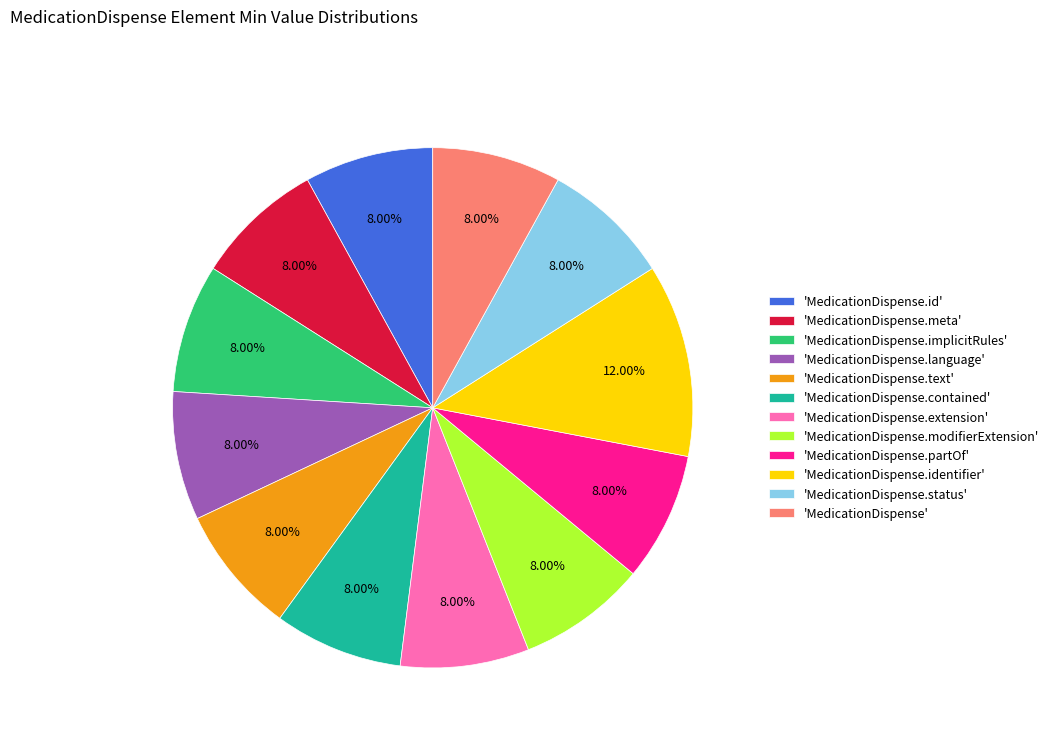

How many slices are in this pie chart?

12